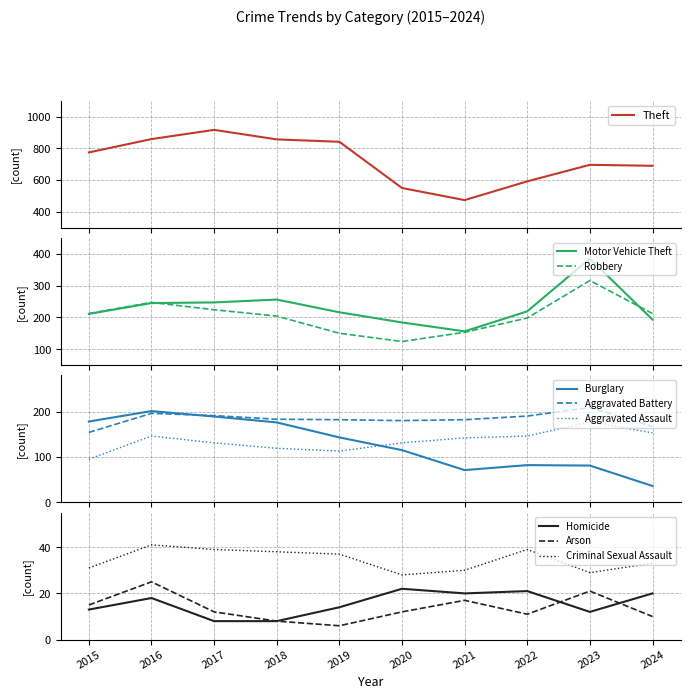

What is the value of the Robbery point at the 3rd from the left?

224